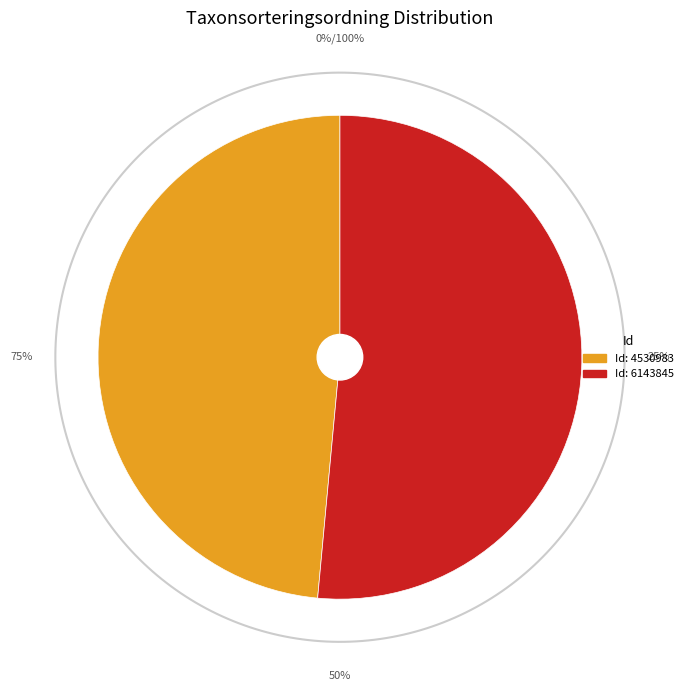

To the nearest percent, what portion does 6143845 represent?

51%